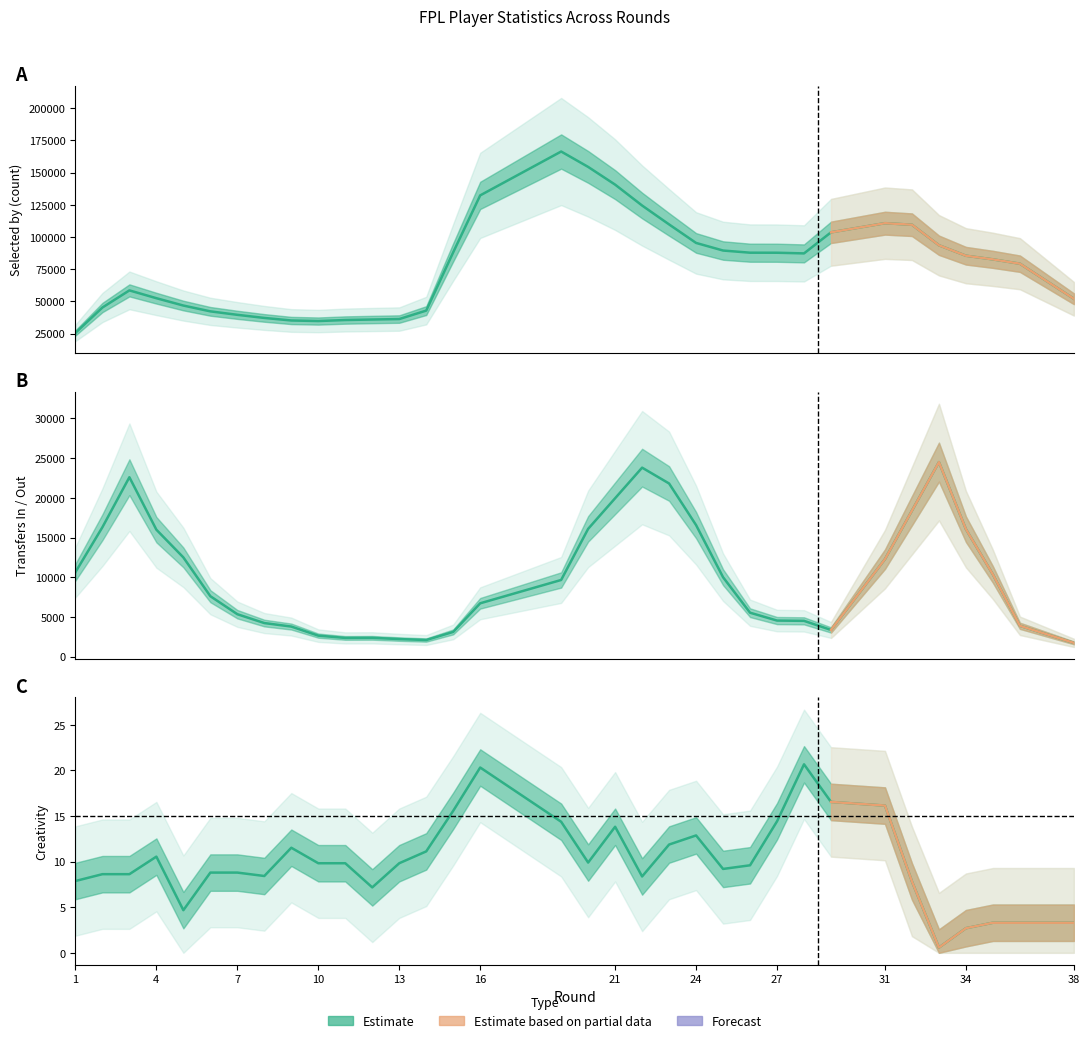

Is it true that selected equals 33496.9 at 21?

False